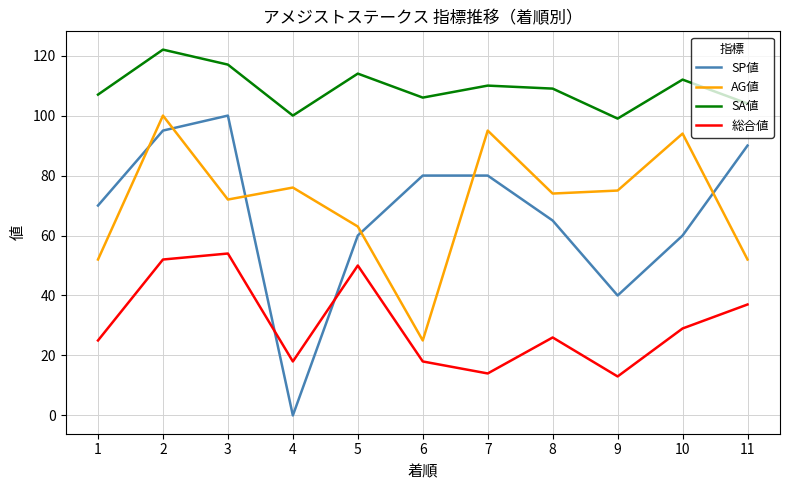

True or false: SP値 and AG値 intersect in this chart.

True